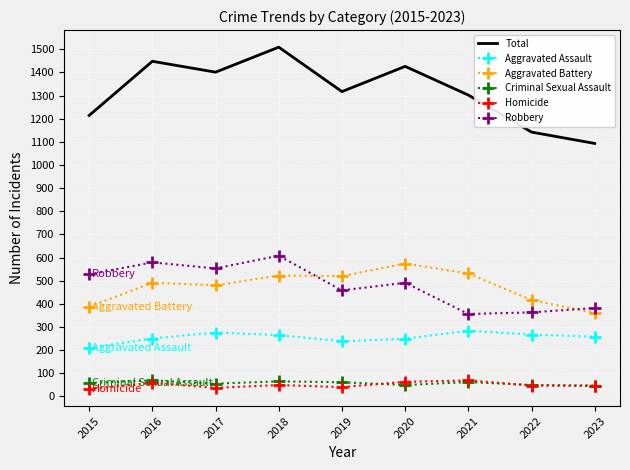

True or false: Robbery has a value of 579 at 2016.

True